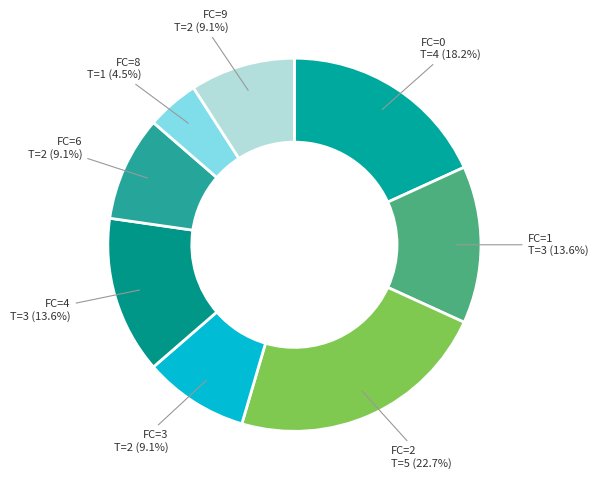

To the nearest percent, what is the combined percentage of FC=4 and FC=0?

32%